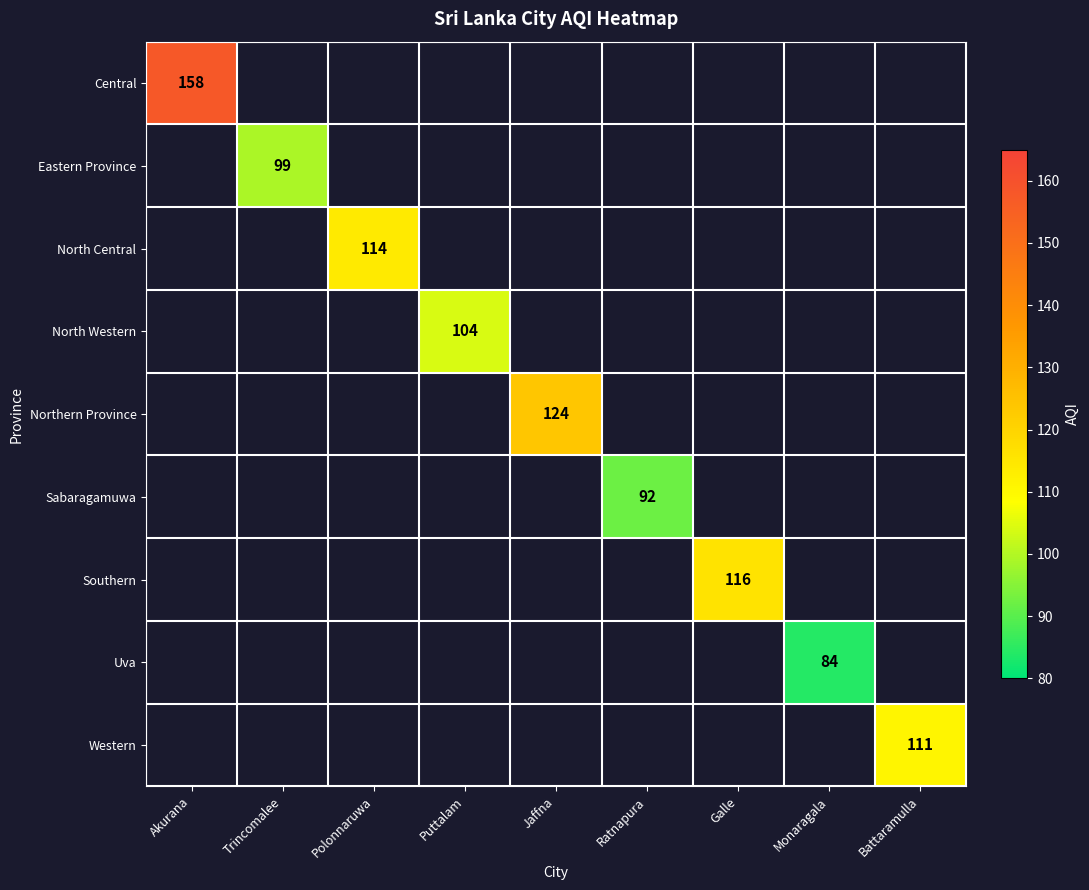

The Central series shows 158 at Akurana. True or false?

True